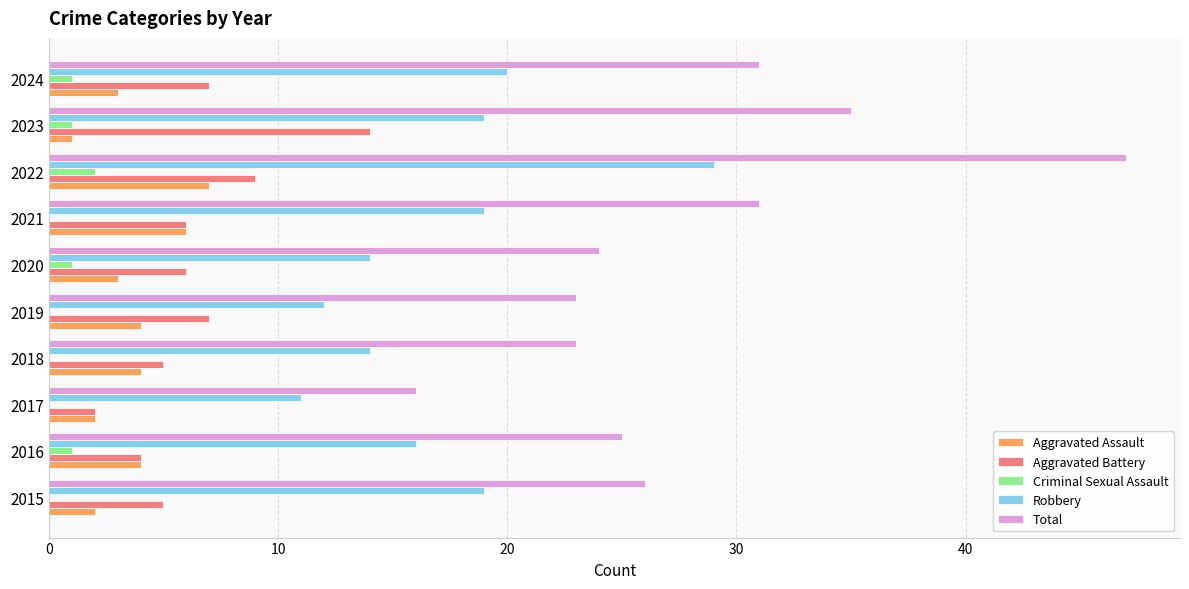

The value of Total at 2021 is 31. True or false?

True